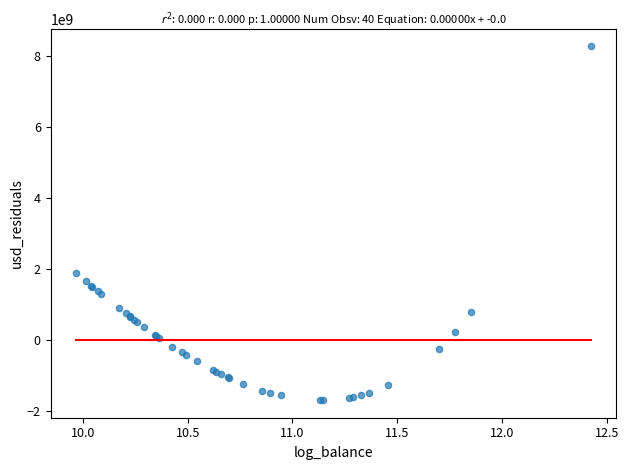

What Y value in the scatter plot is closest to 3287034137?

1888899575.8